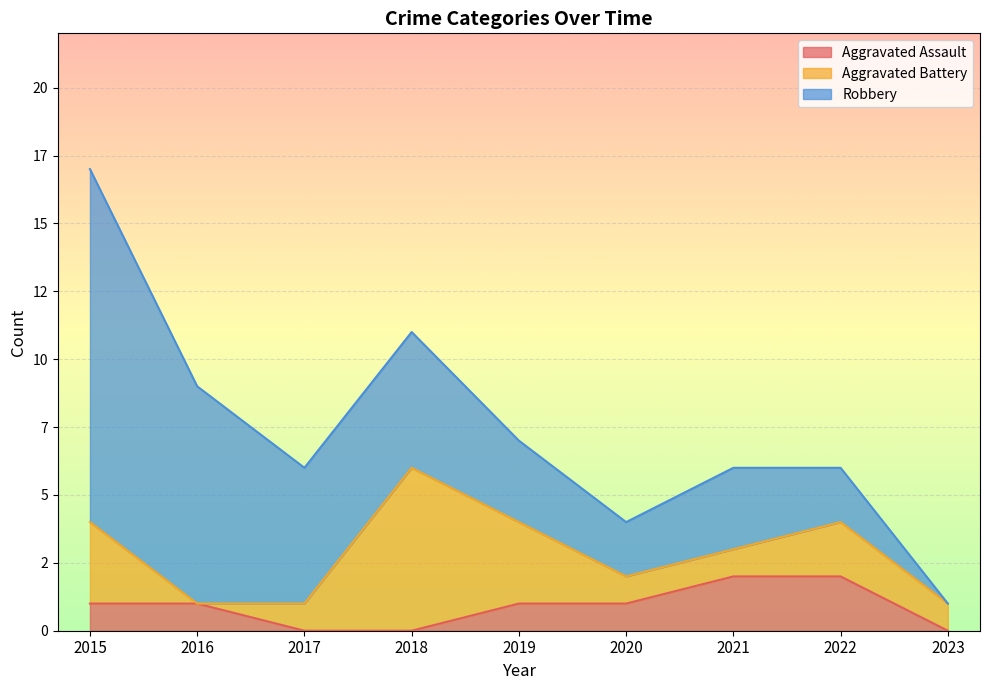

Between which two adjacent categories do Robbery and Aggravated Battery first intersect?

2017 and 2018